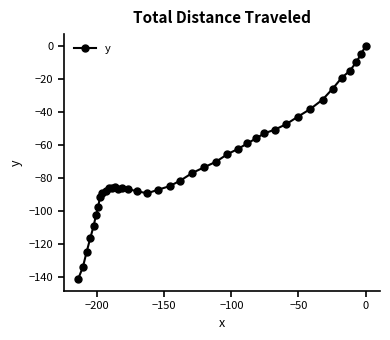

What is the smallest value displayed?

-141.6